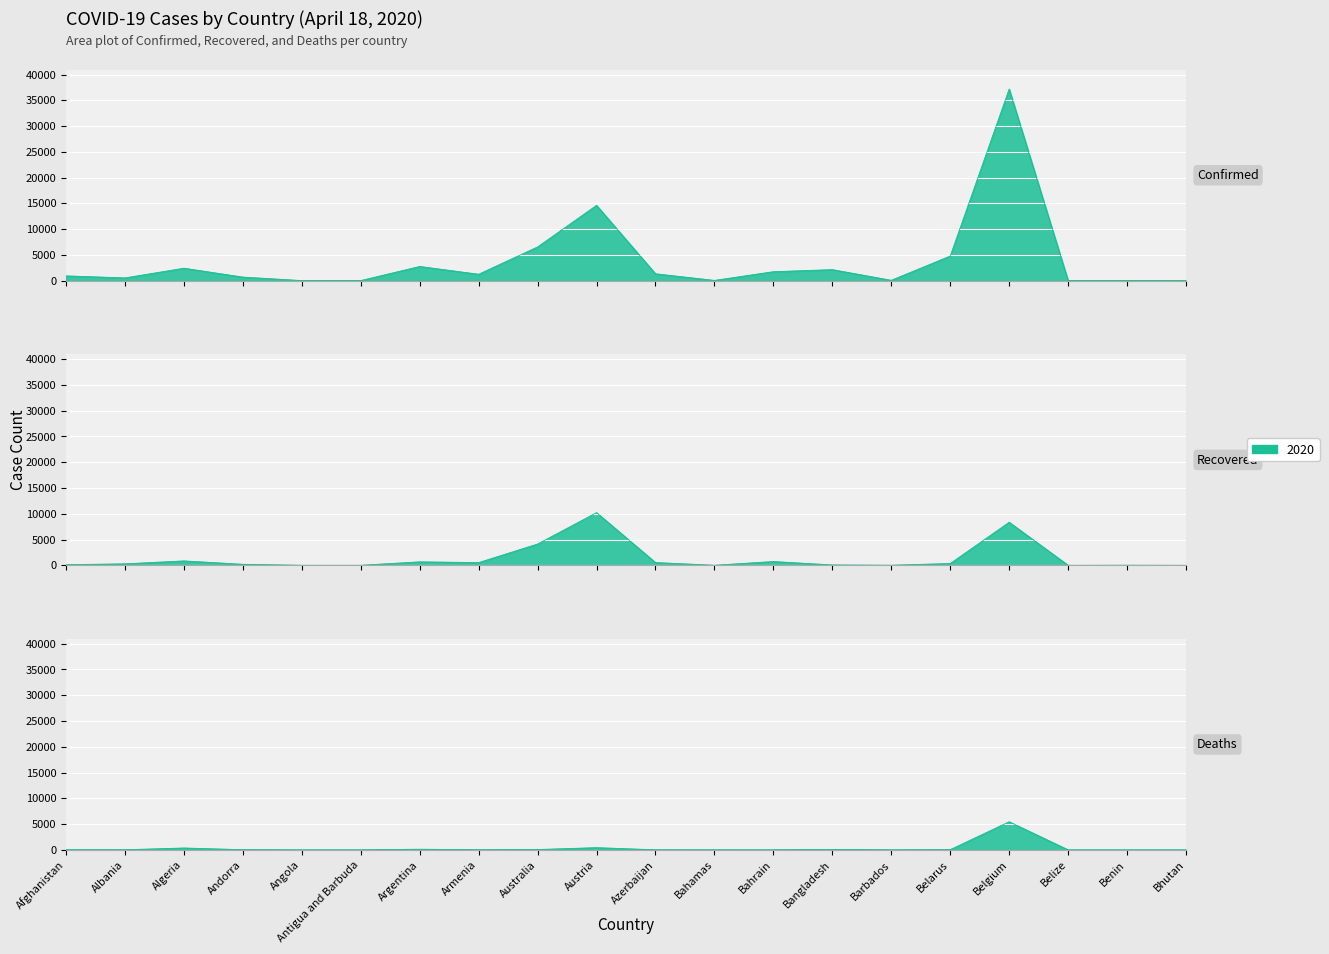

What is the label of the 8th point from the left?

Armenia